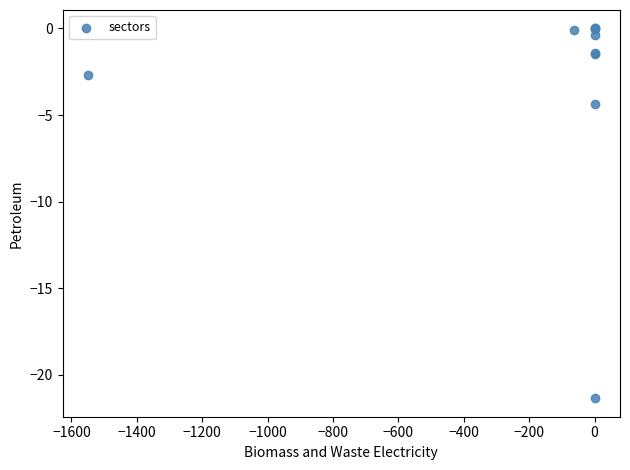

What Y value in the scatter plot is closest to -10?

-4.4